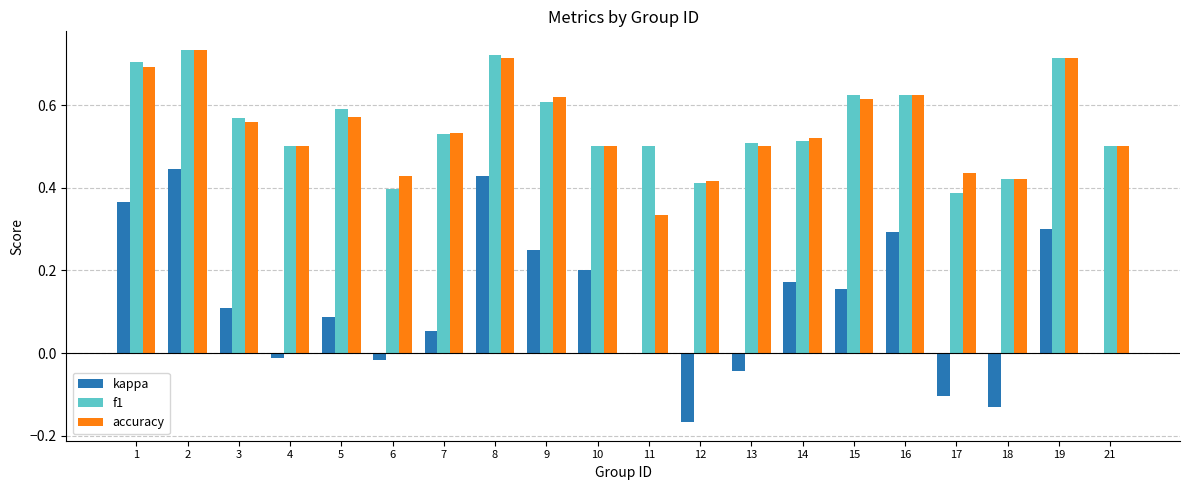

What is the total value across all series at 11?

0.8